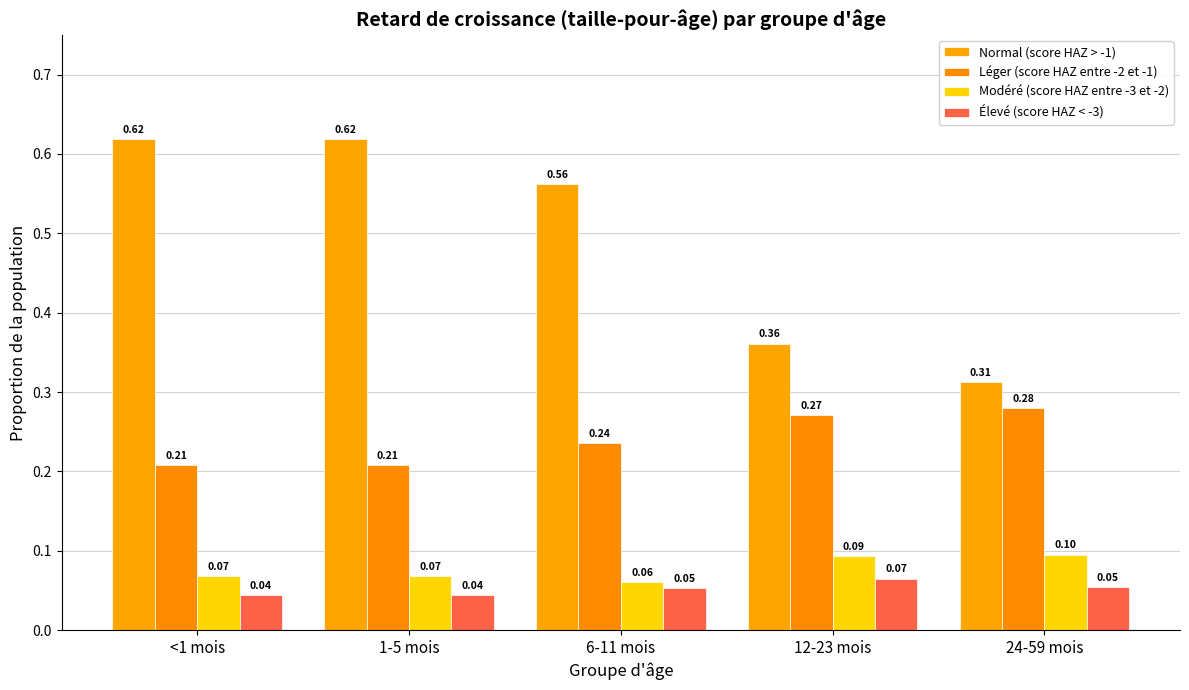

What is the total value across all series at <1 mois?

0.9